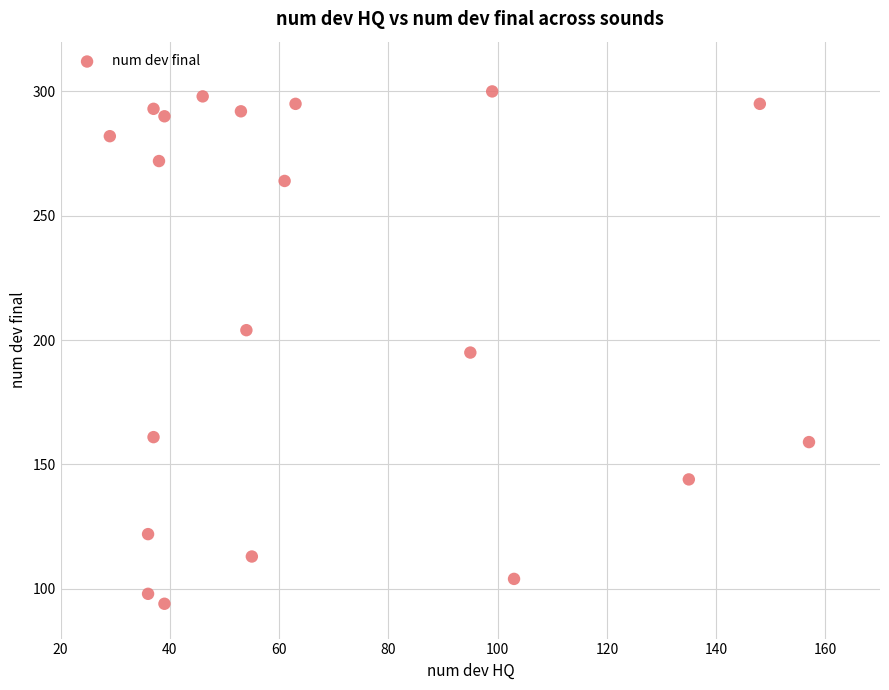

What is the range of X values (max minus min)?

128